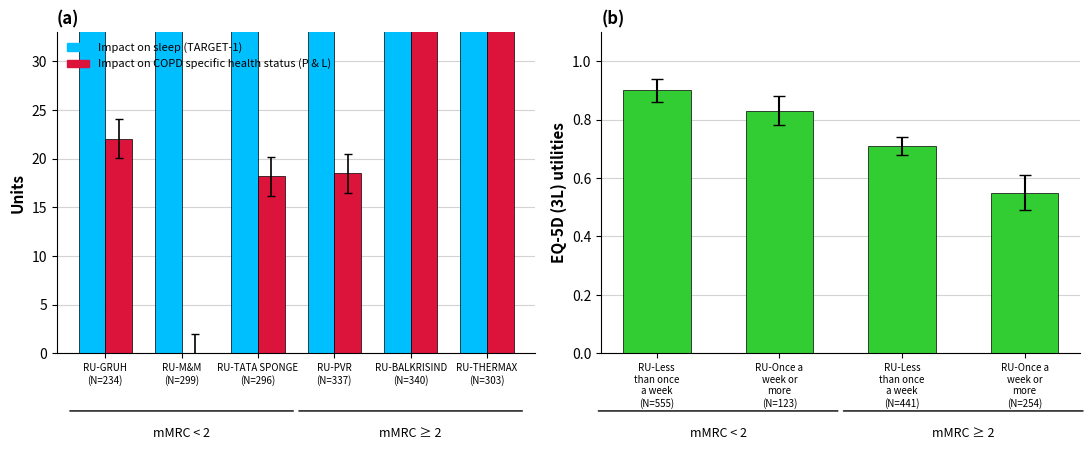

At RU-TATA SPONGE (N=296), list the series in order from largest to smallest.

Impact on sleep (TARGET-1), Impact on COPD specific health status (P & L)